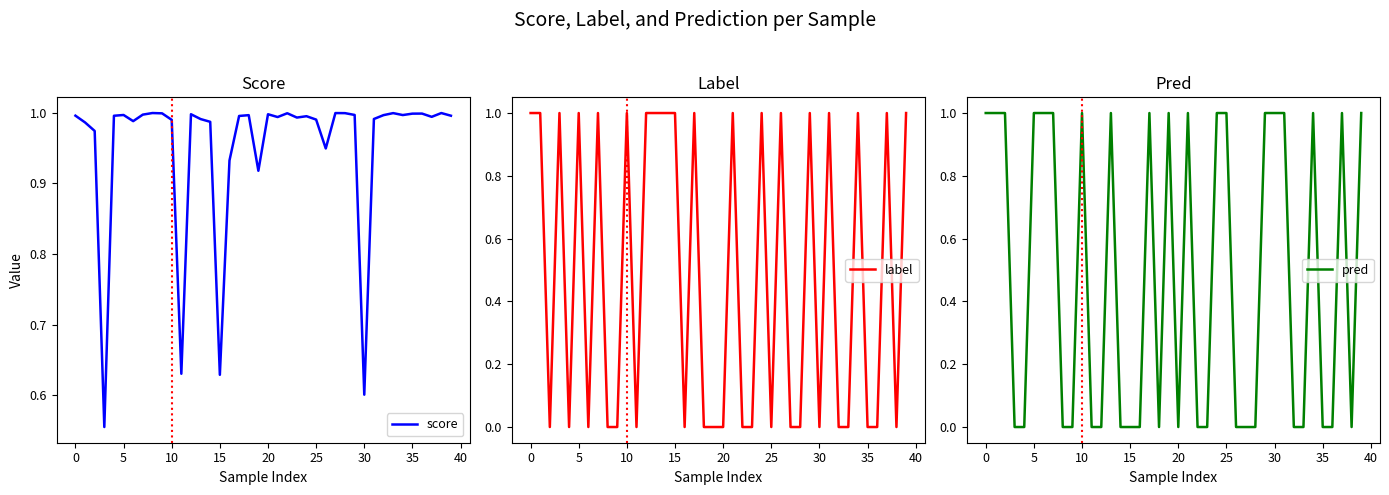

Which series has the largest range (max minus min)?

label